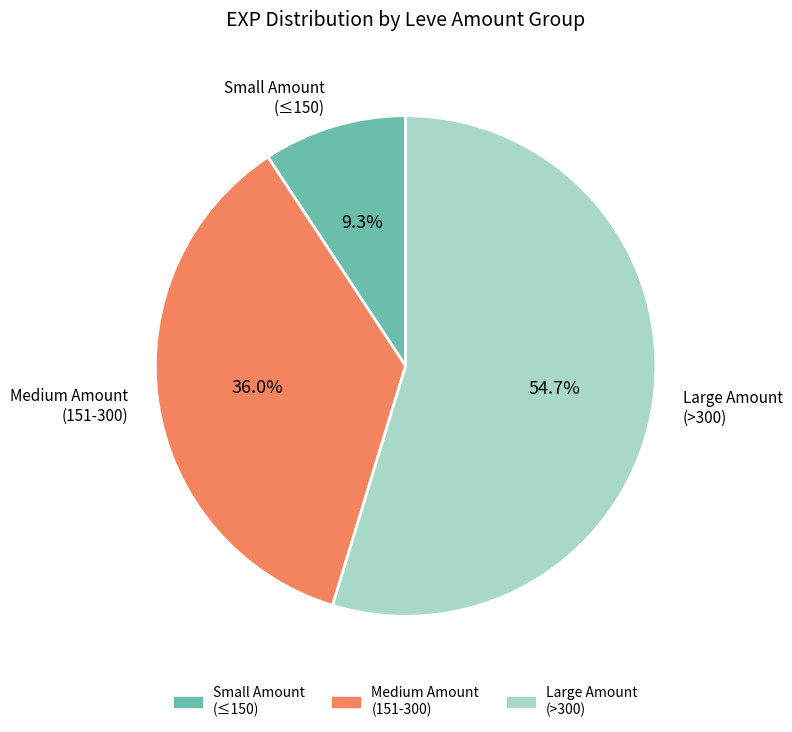

Between Small Amount (≤150) and Medium Amount (151-300), which is larger?

Medium Amount (151-300)